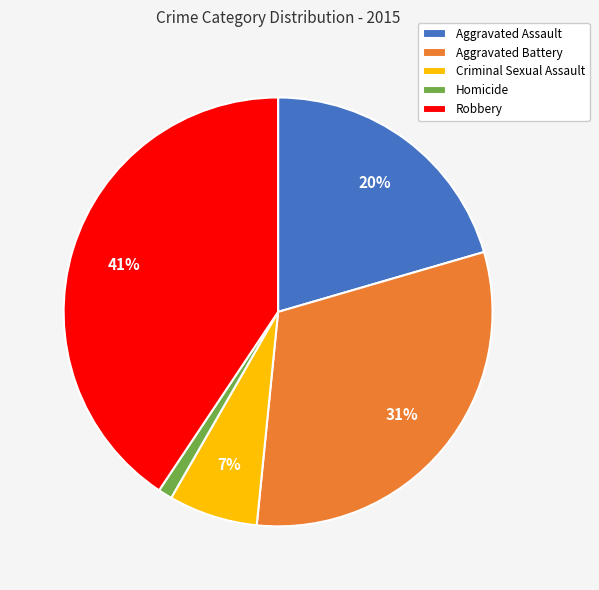

How many segments does this pie chart have?

5